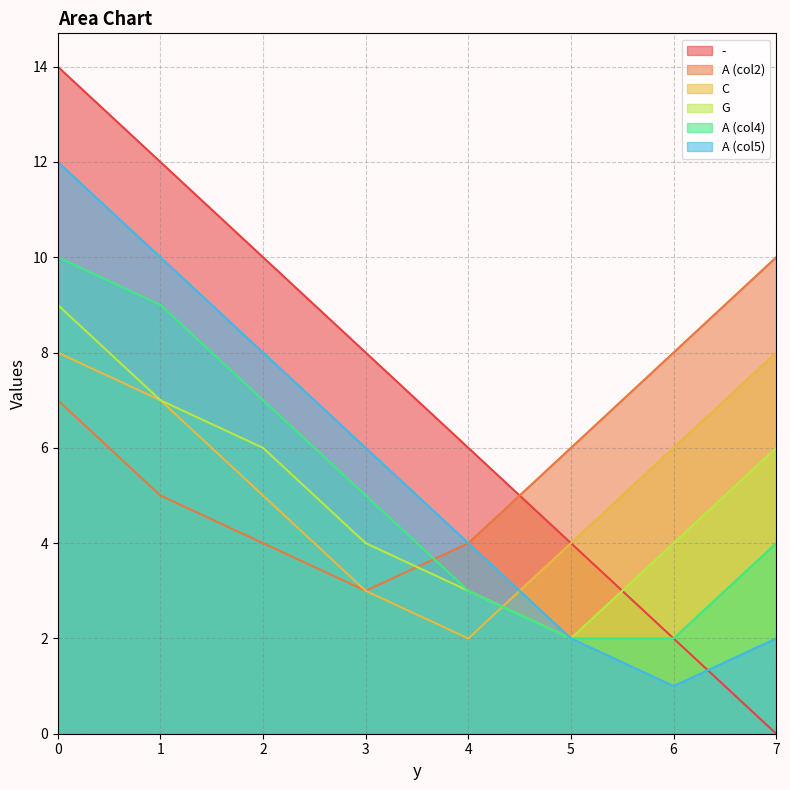

How many lines are shown in the chart?

6